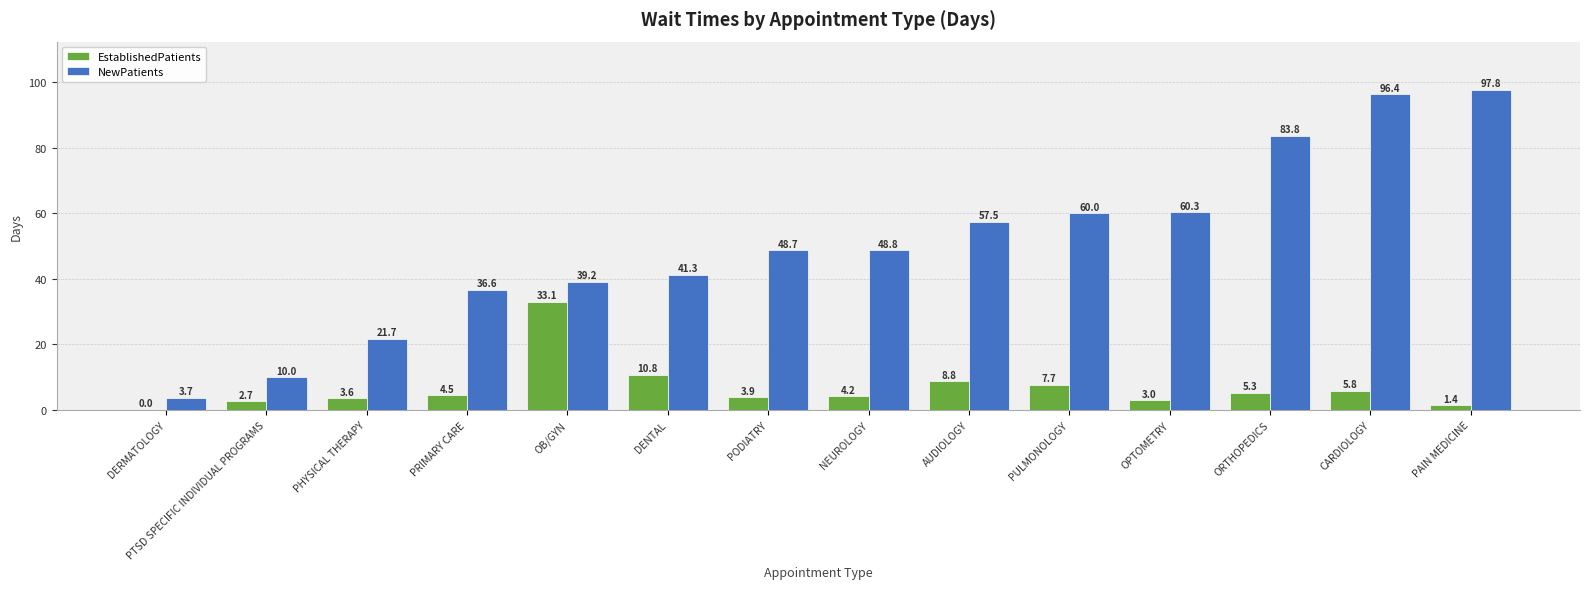

The value of NewPatients at AUDIOLOGY is 28.3. True or false?

False